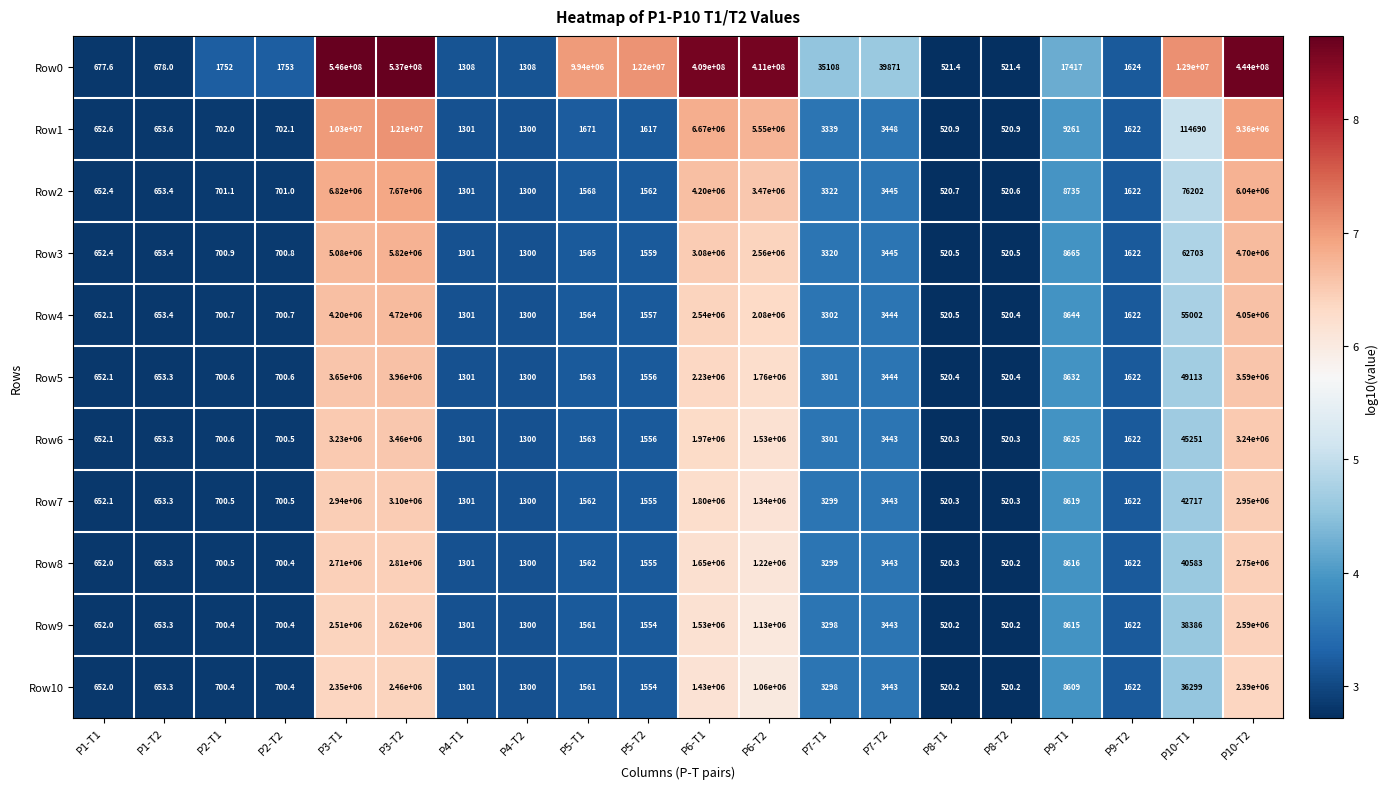

What is the smallest value displayed?

520.2